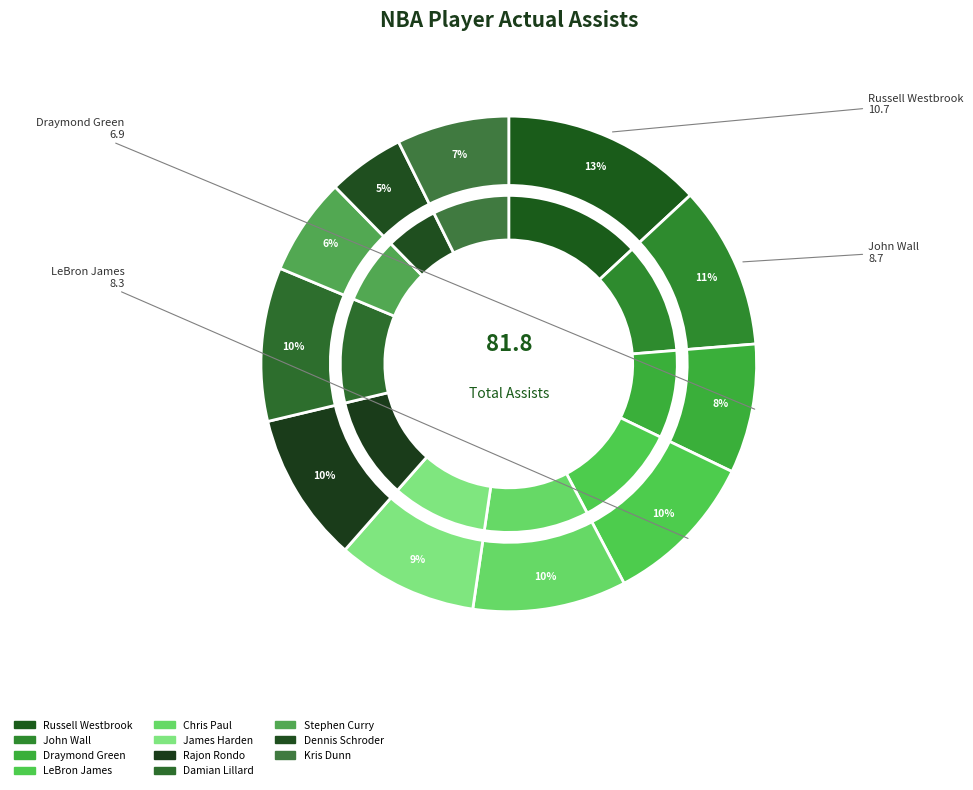

Which has a higher value, Draymond Green or Damian Lillard?

Damian Lillard